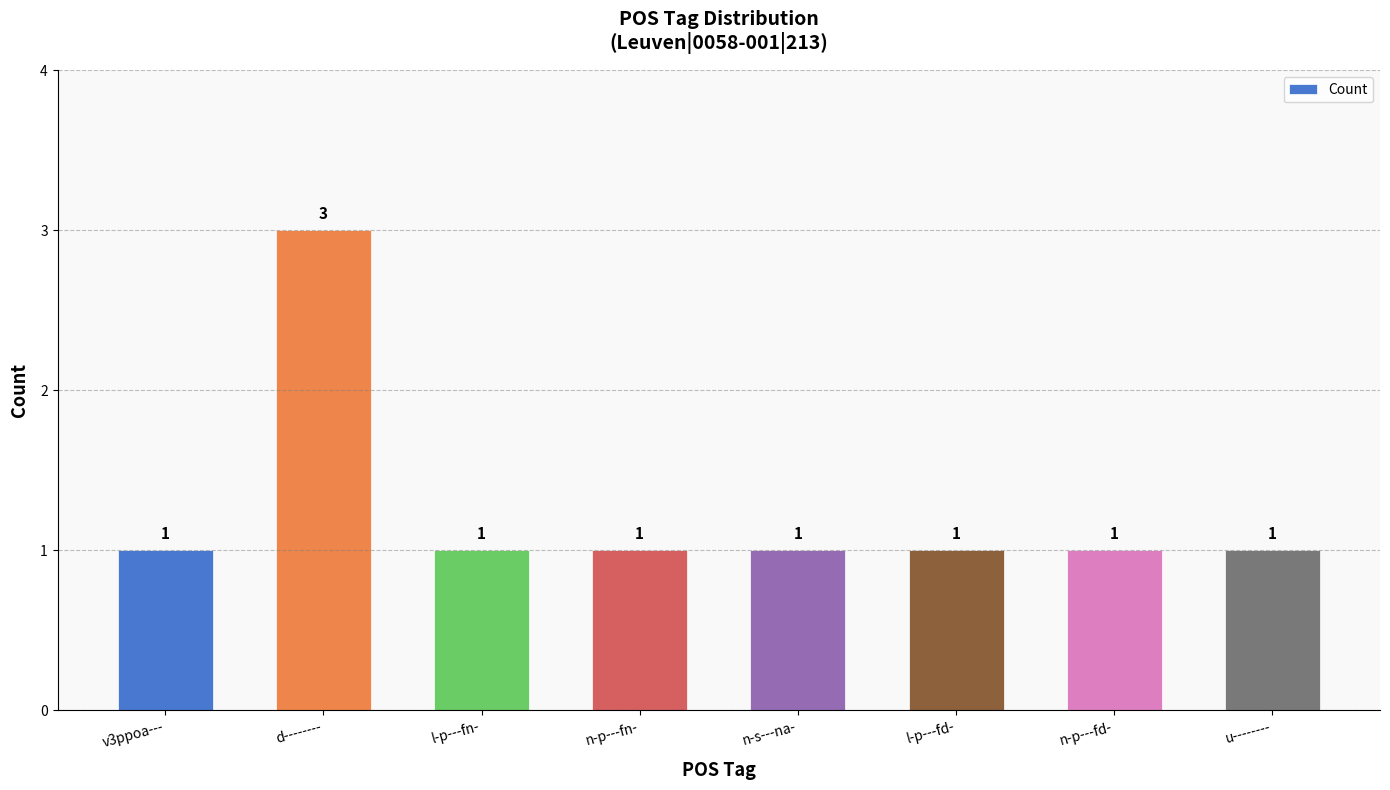

How many values are between 1 and 2?

7